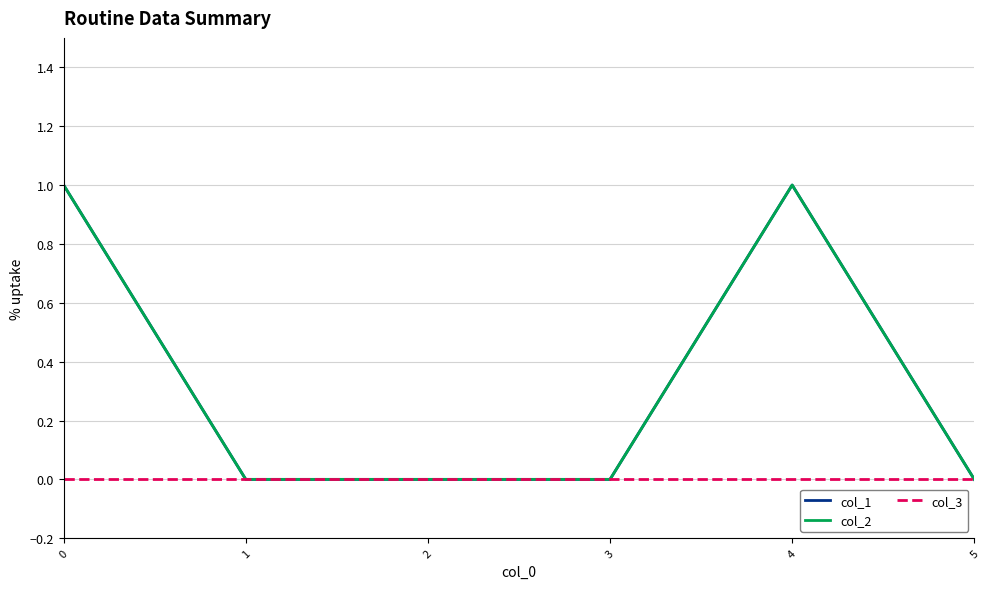

Is it true that col_2 equals 0 at 1?

True